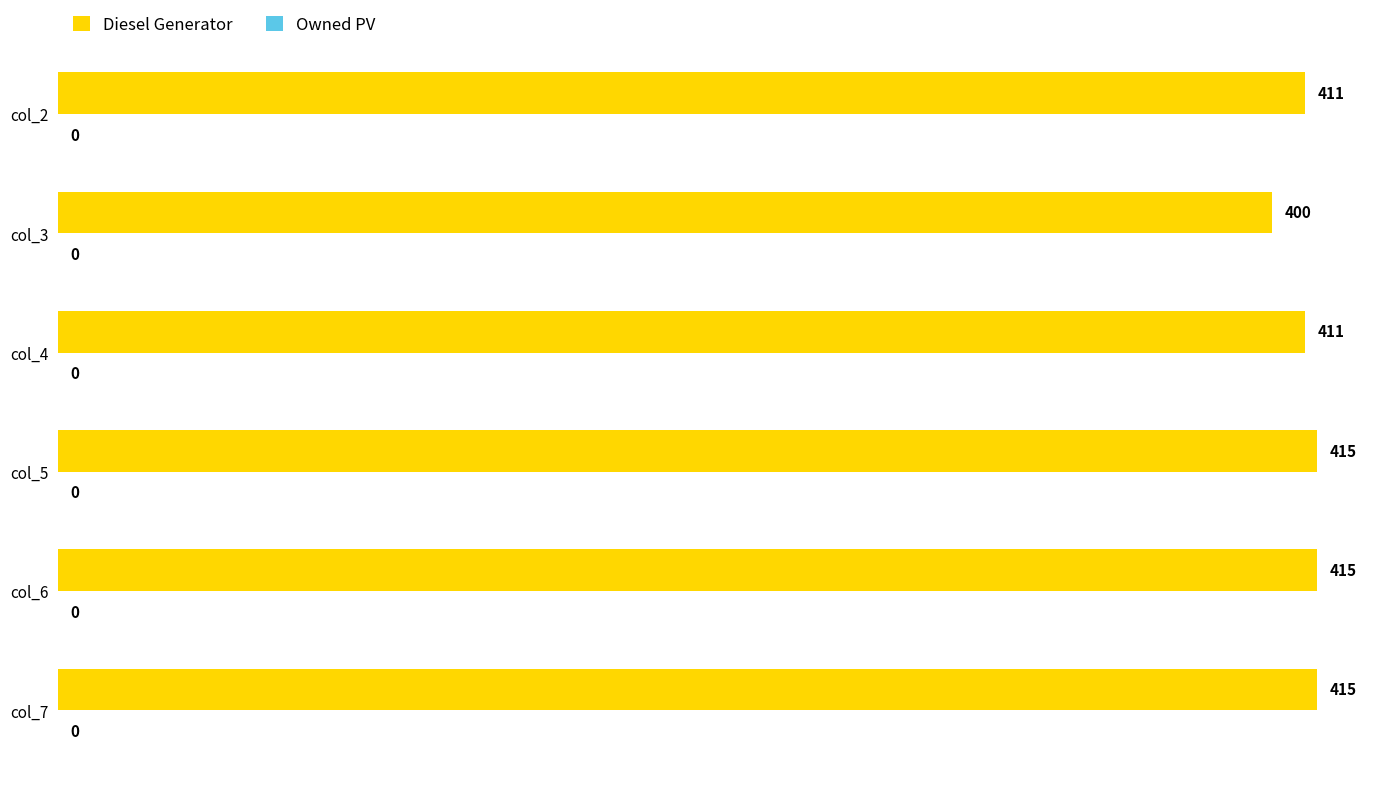

What is the value of the 2nd bar from the top?

400